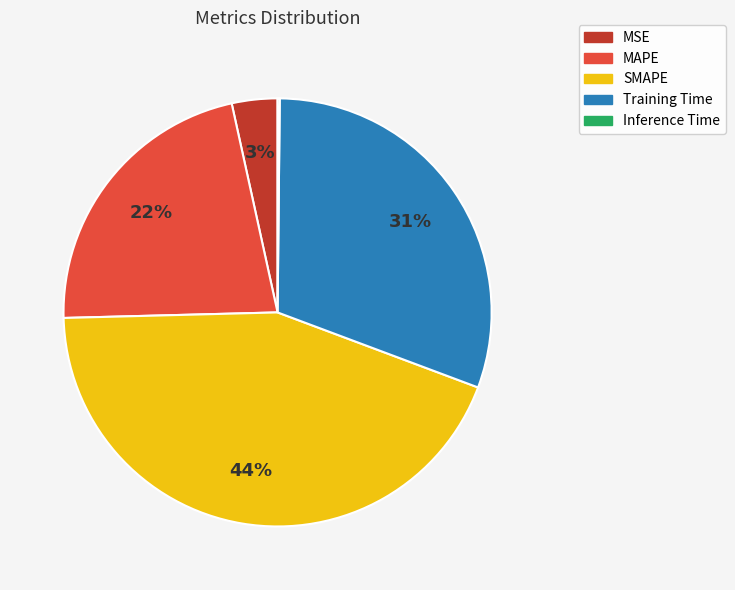

Which category has the biggest portion of the pie?

SMAPE